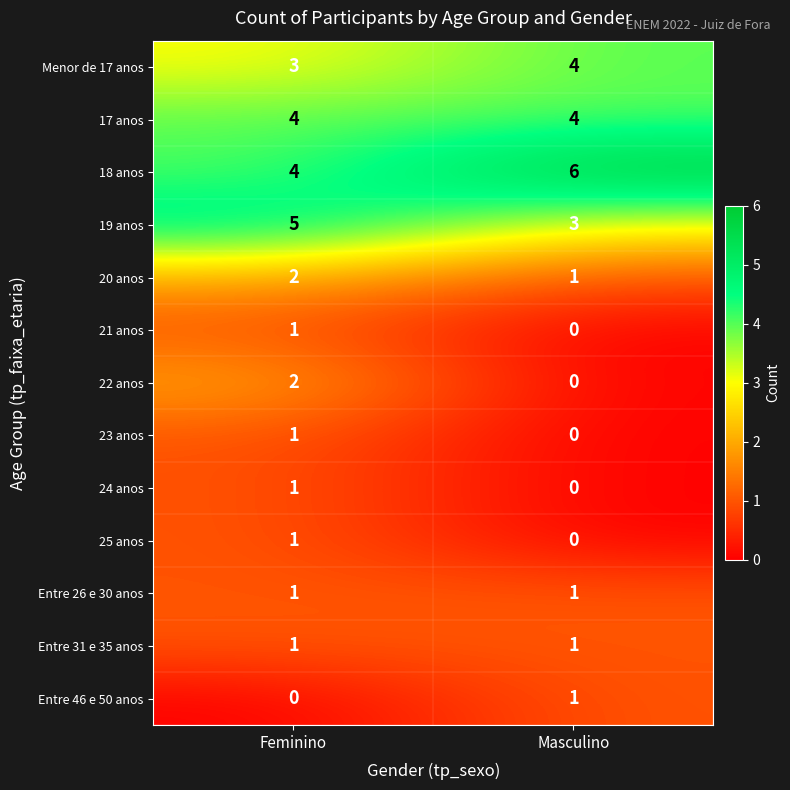

At which category is the sum across all series the highest?

Feminino